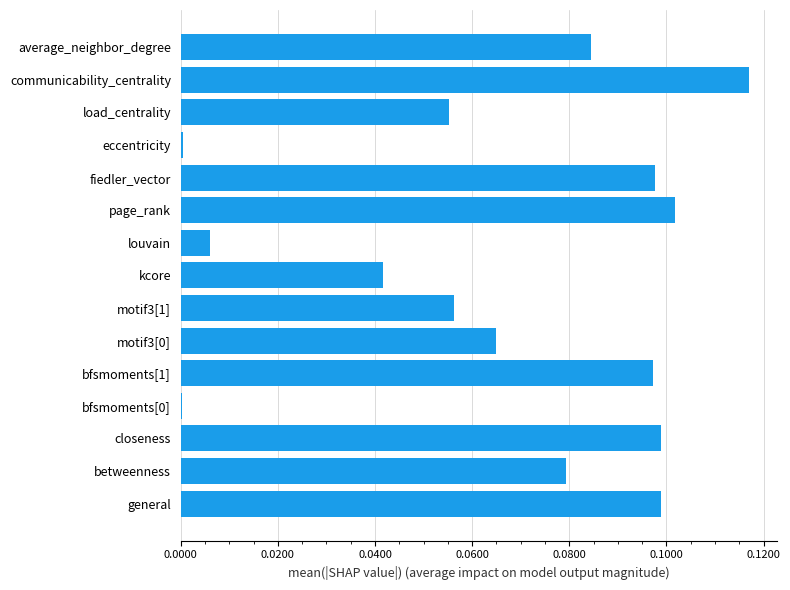

The chart shows a value of 0.1 at kcore. True or false?

False